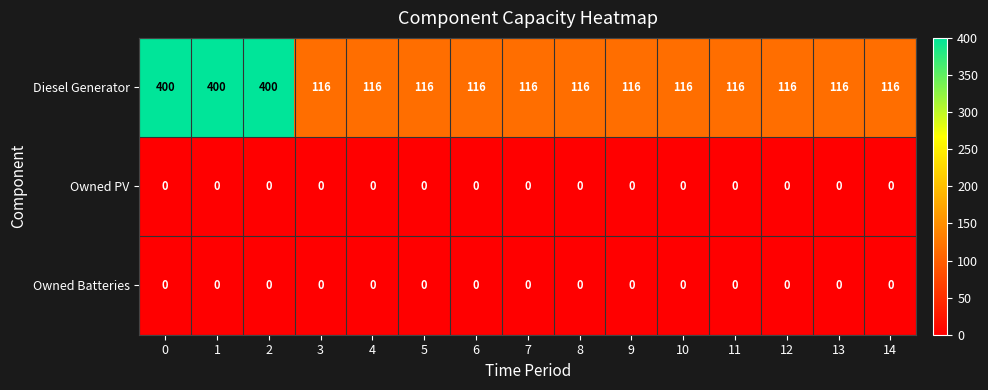

Which series has the largest total across all categories?

Diesel Generator